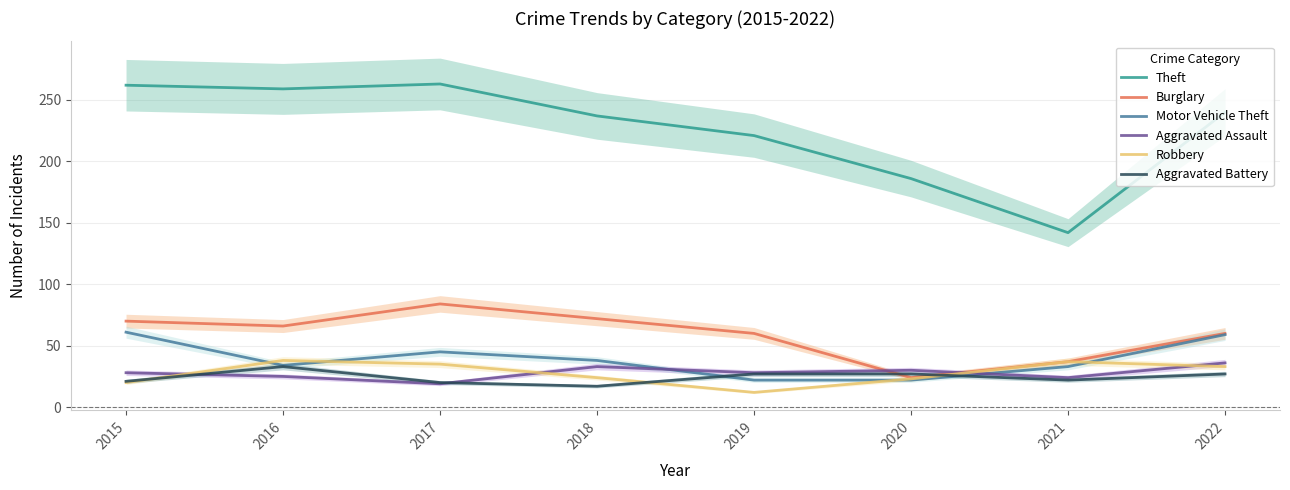

Which series changed the most between 2017 and 2018?

Theft